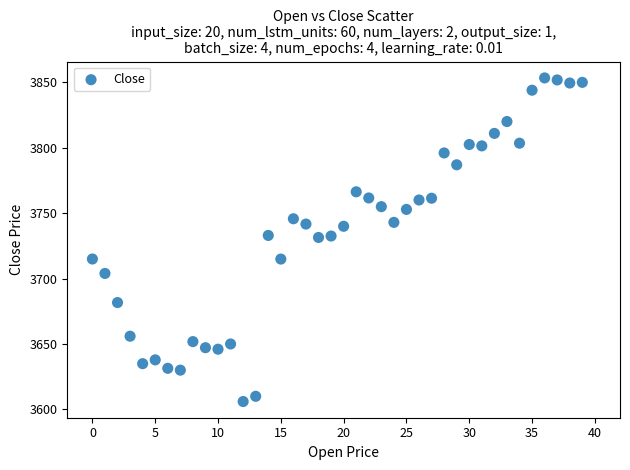

What is the range of Y values (max minus min)?

247.3